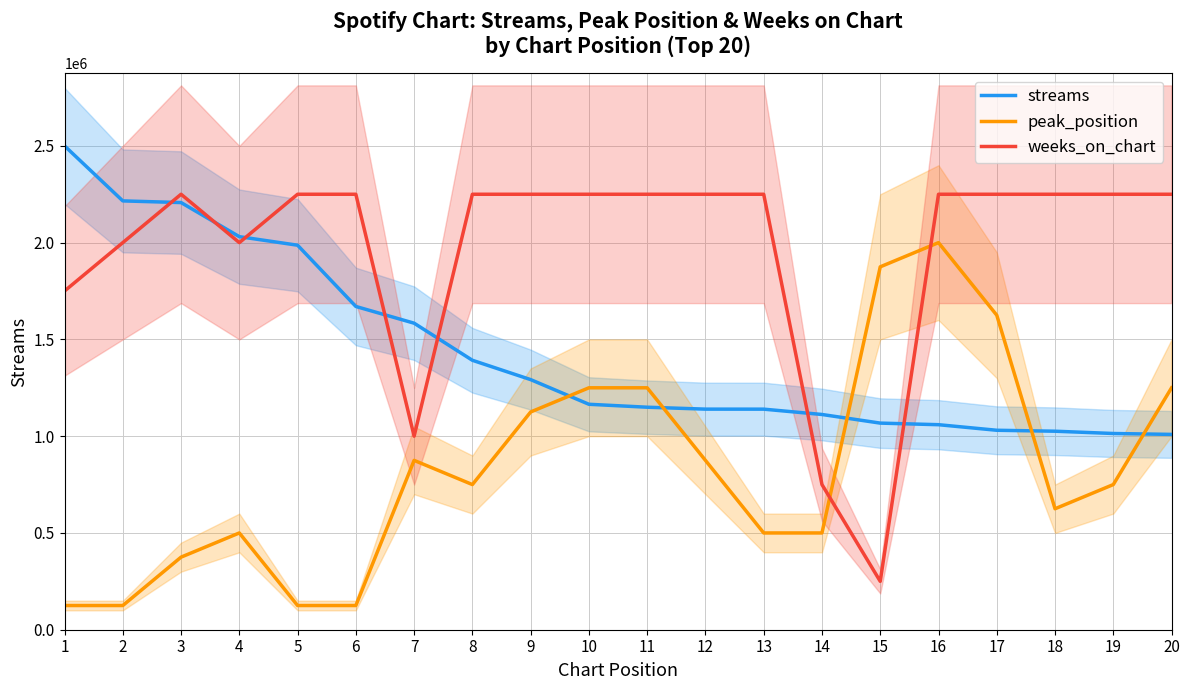

At which category is the sum across all series the highest?

16